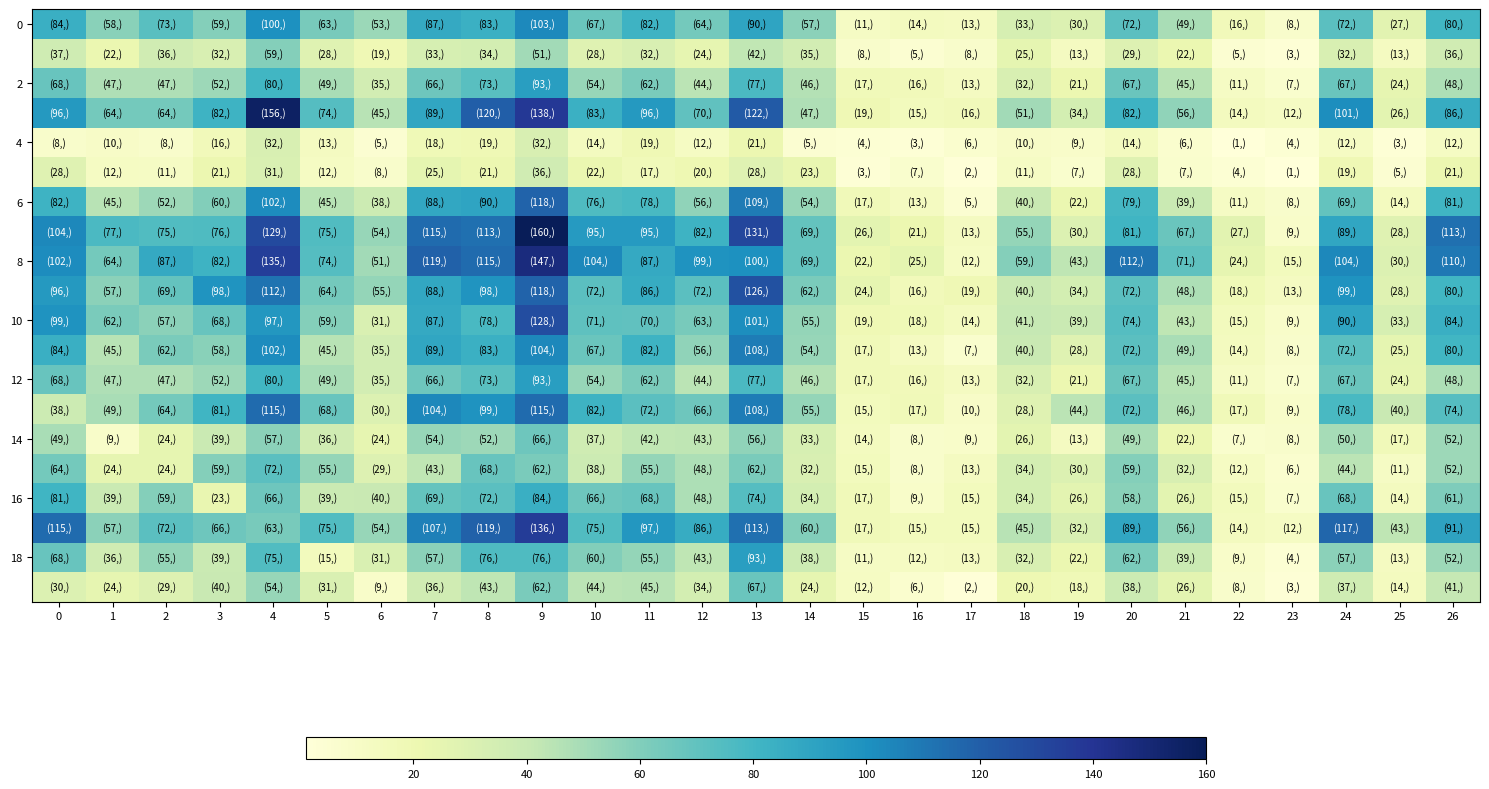

Count the number of categories in the chart.

27